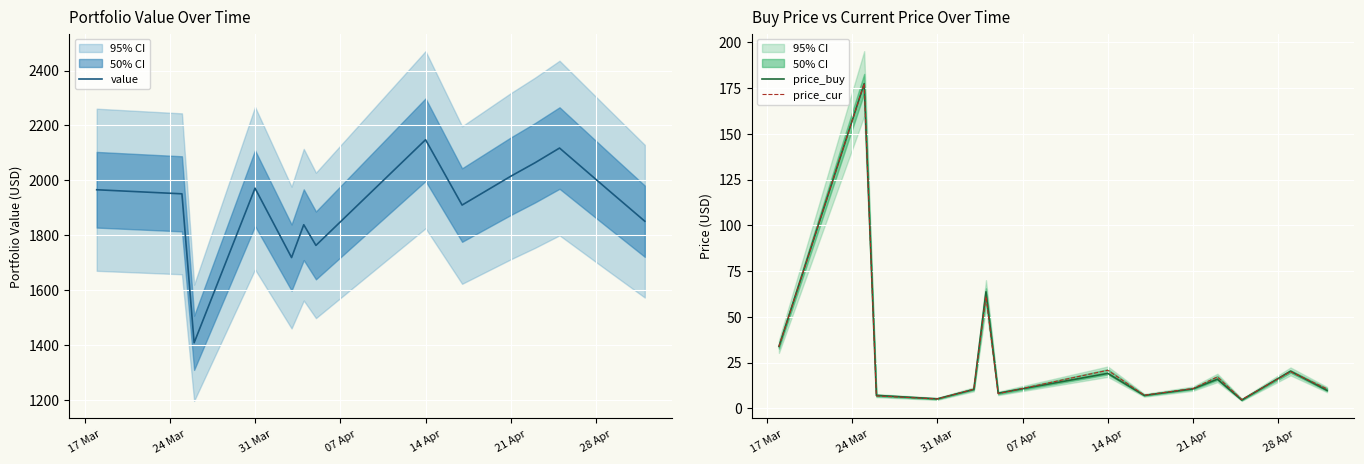

What is the lowest value of the price_buy series?

4.5